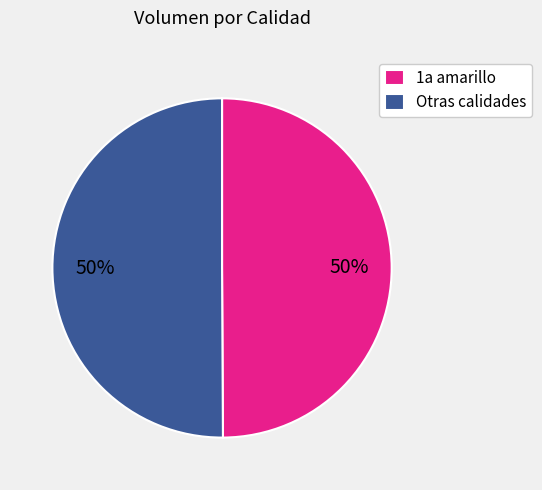

What is the ratio of the value at 1a amarillo to the value at Otras calidades?

1.0